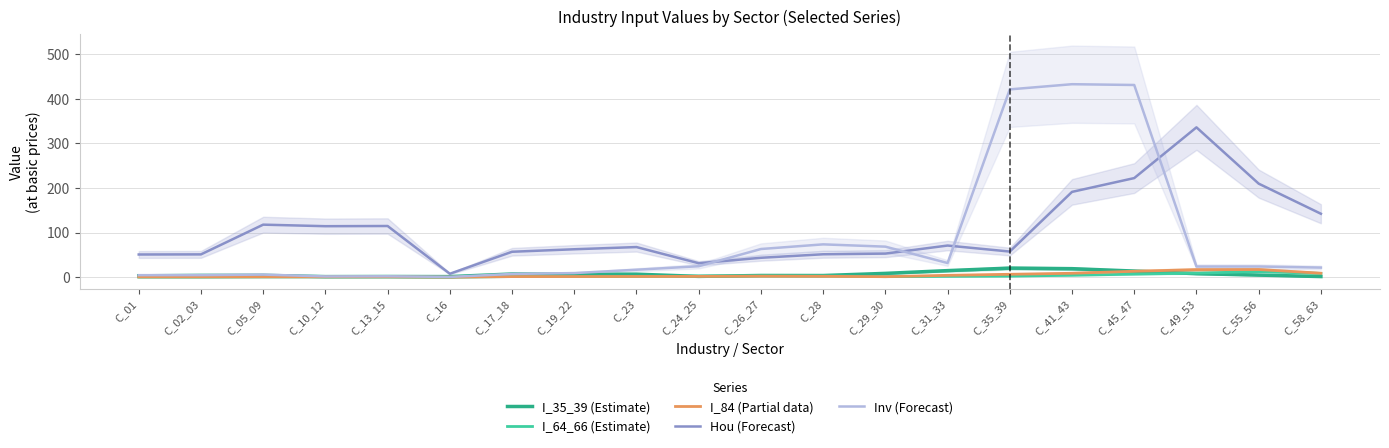

Which series has the largest range (max minus min)?

Inv (Forecast)